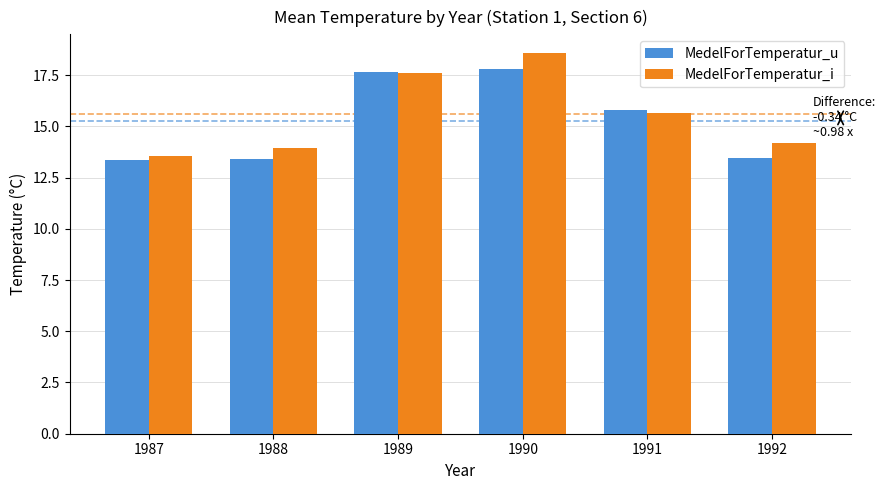

Is it true that MedelForTemperatur_i equals 13.9 at 1988?

True